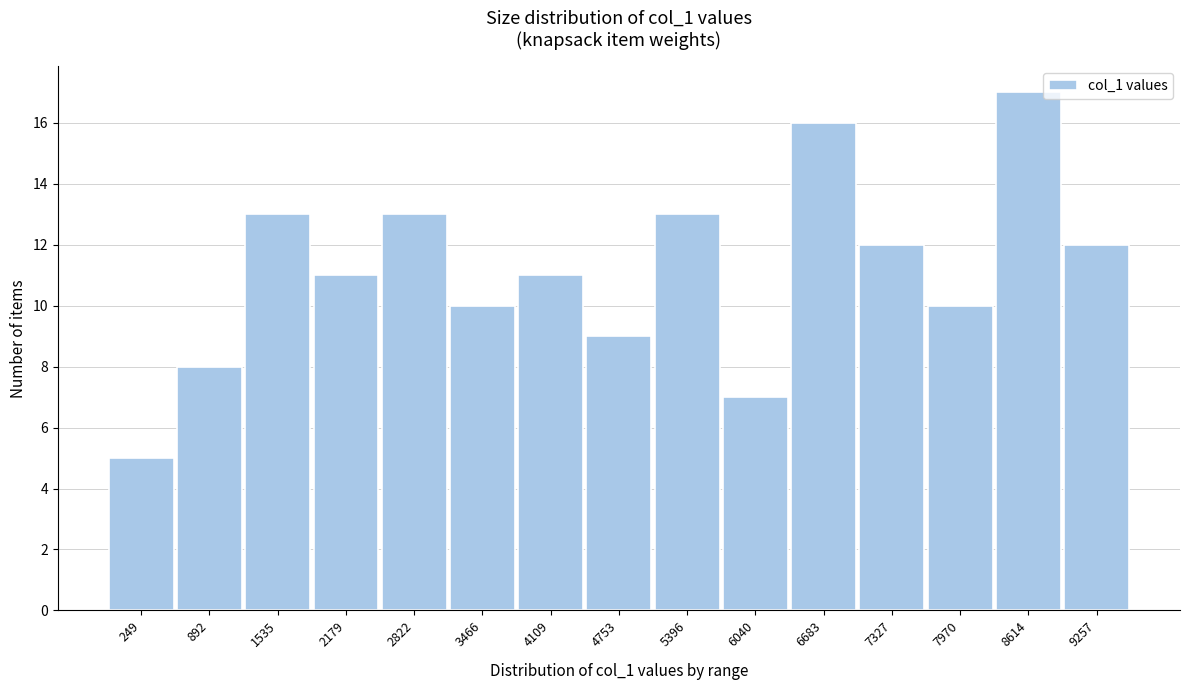

Reading right to left, transcribe all the data shown in this chart.

12	17	10	12	16	7	13	9	11	10	13	11	13	8	5